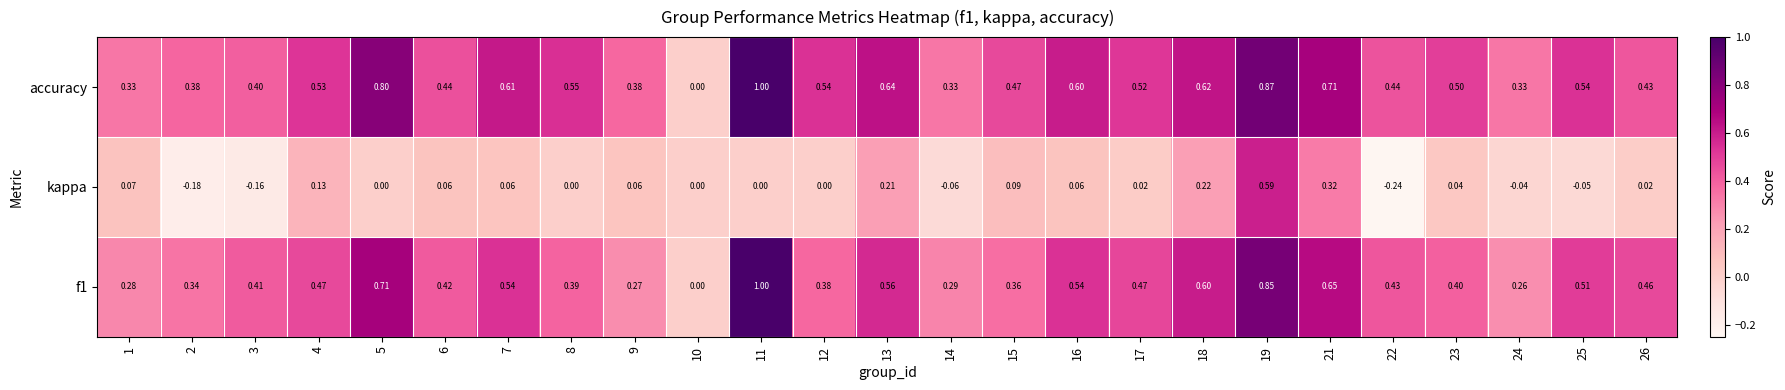

Which series has the largest total across all categories?

accuracy